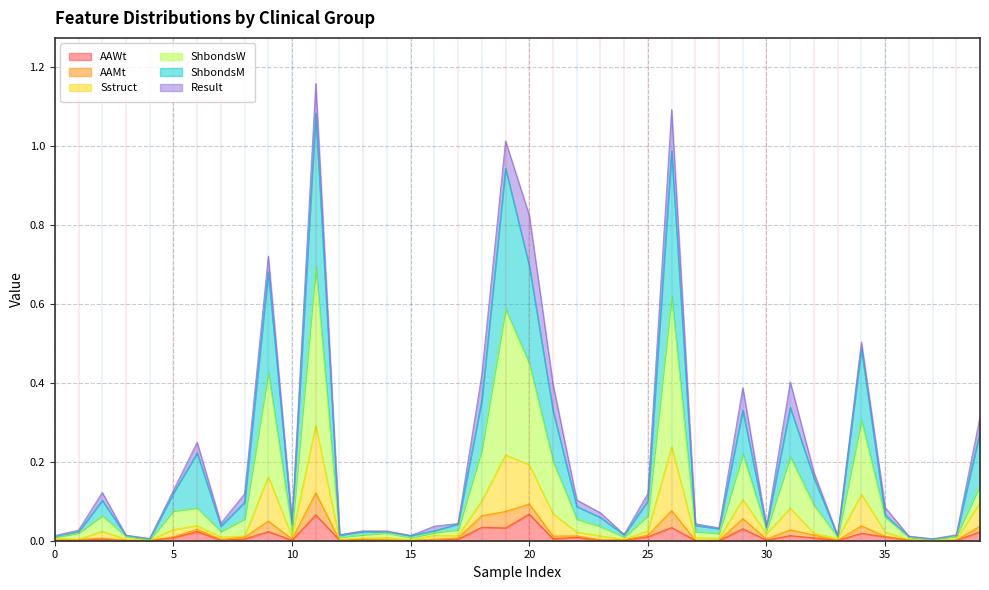

What is the average value of the ShbondsM series?

0.2